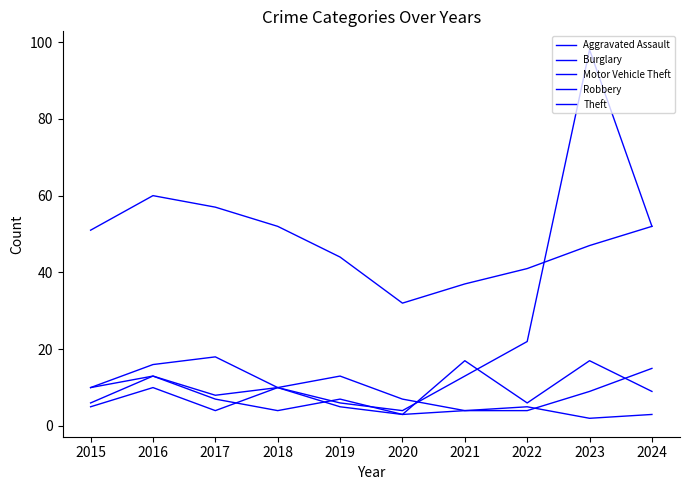

Does the chart display data point markers on the line(s)?

No